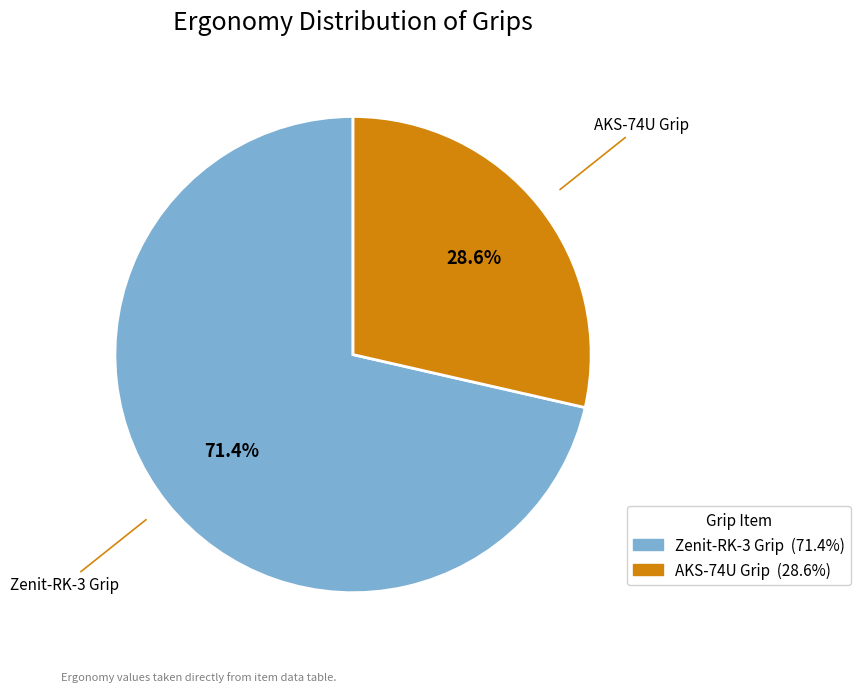

What is the total percentage of AKS-74U Grip and Zenit-RK-3 Grip?

100.0%